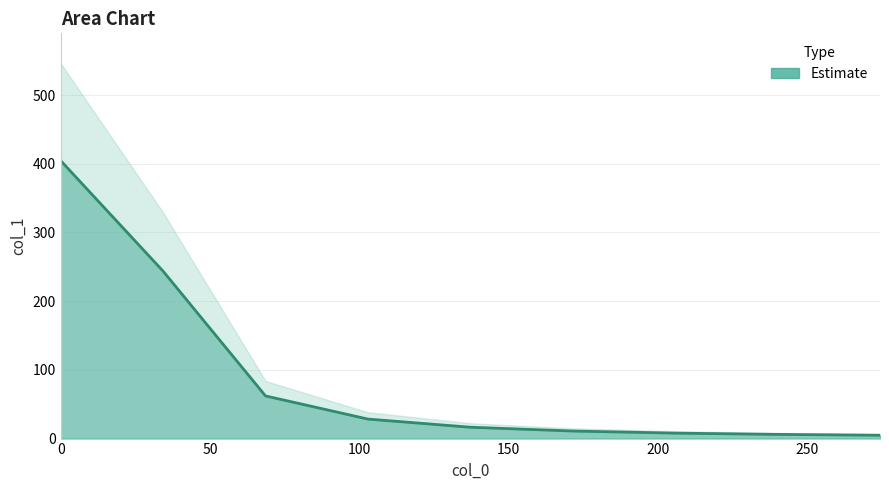

Reading right to left, list all the values displayed in this chart.

274.339036=4.9	240.046656=6.1	205.754277=7.9	171.461897=11.0	137.169518=16.5	102.877138=28.4	68.584759=62.1	34.292379=243.7	0.0=404.6